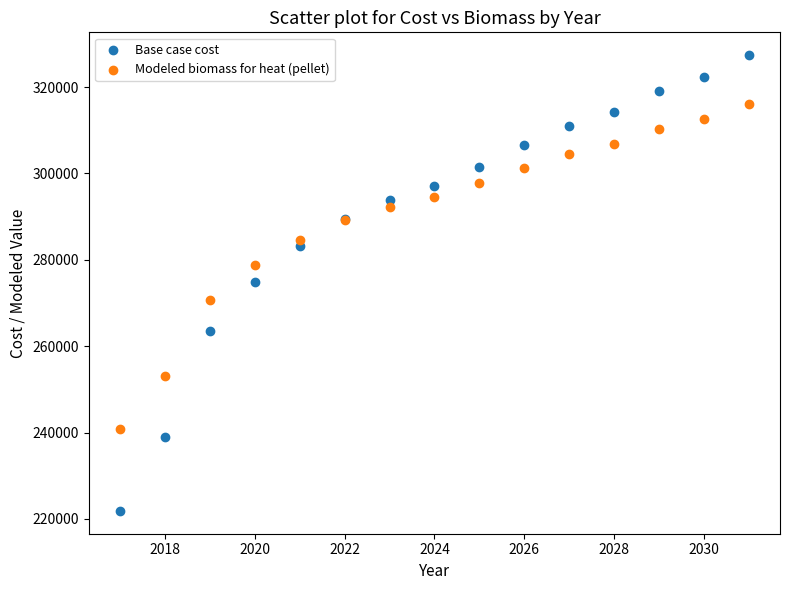

Which series reaches the minimum Y coordinate?

Base case cost